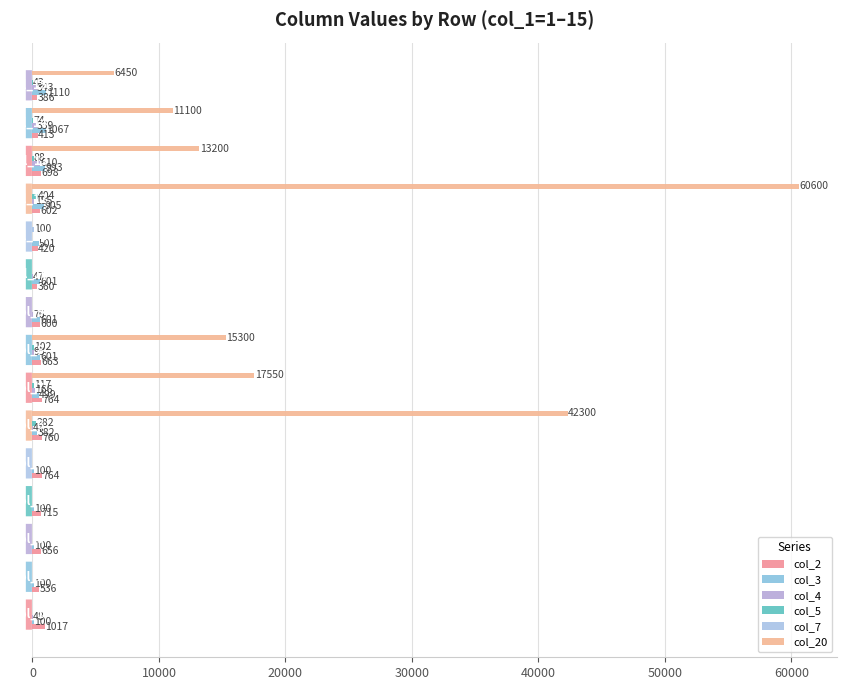

How many distinct data groups are displayed?

6